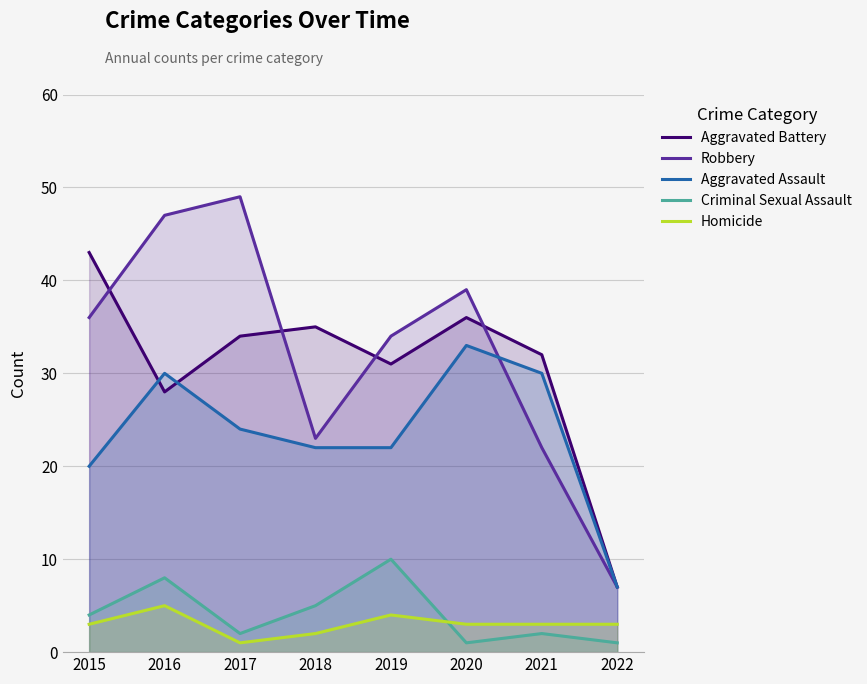

What is the total value across all series at 2017?

110